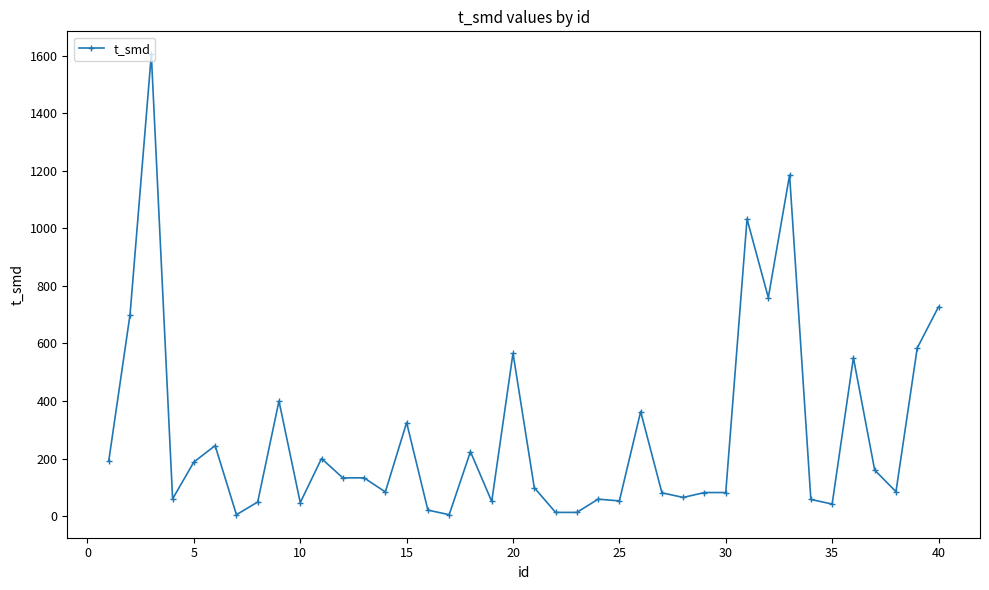

True or false: the data has more than 0 interior local peaks.

True